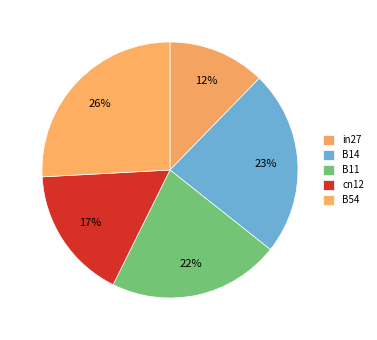

To the nearest percent, what is the average slice percentage?

20%